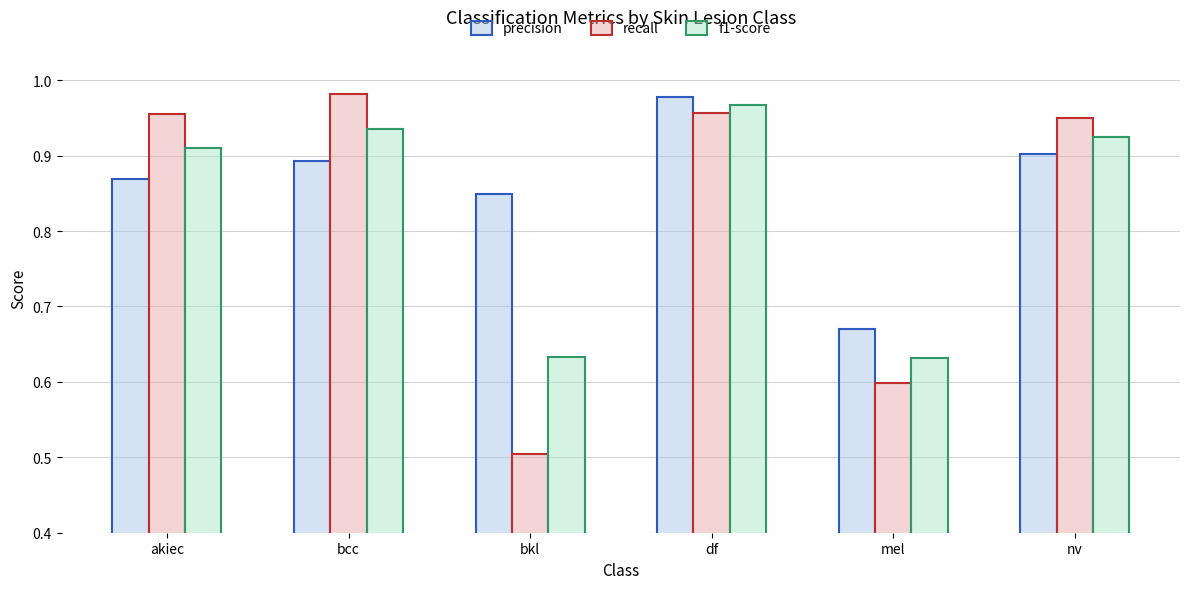

What is the difference between the second highest and second lowest values in the recall series?

0.4